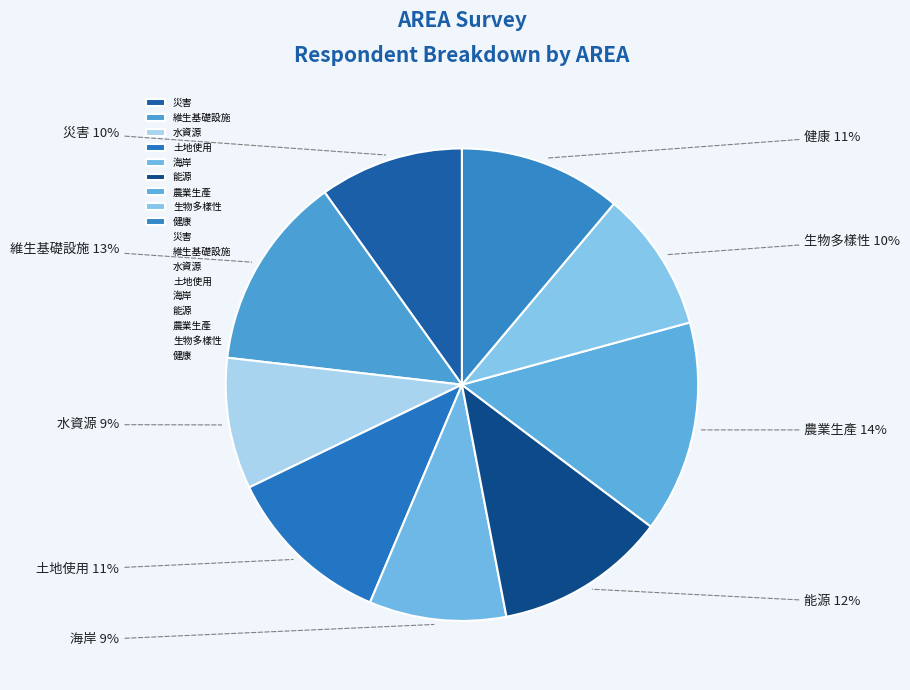

To the nearest percent, what is the average slice percentage?

11%